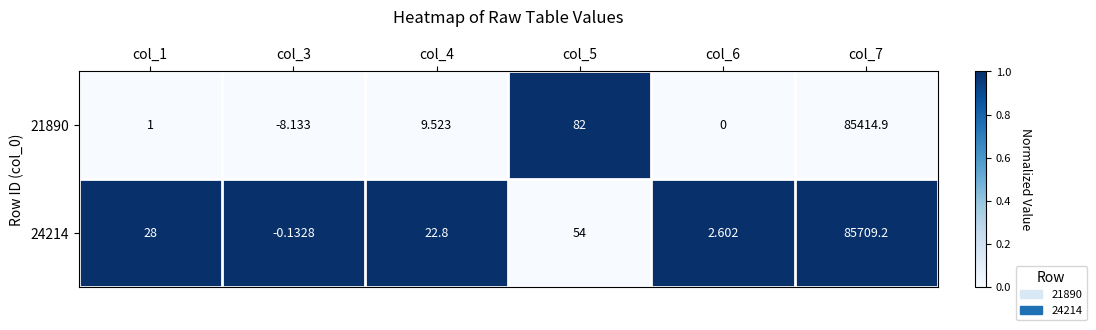

Is the value of 24214 at col_6 greater than the value of 21890 at col_1?

Yes